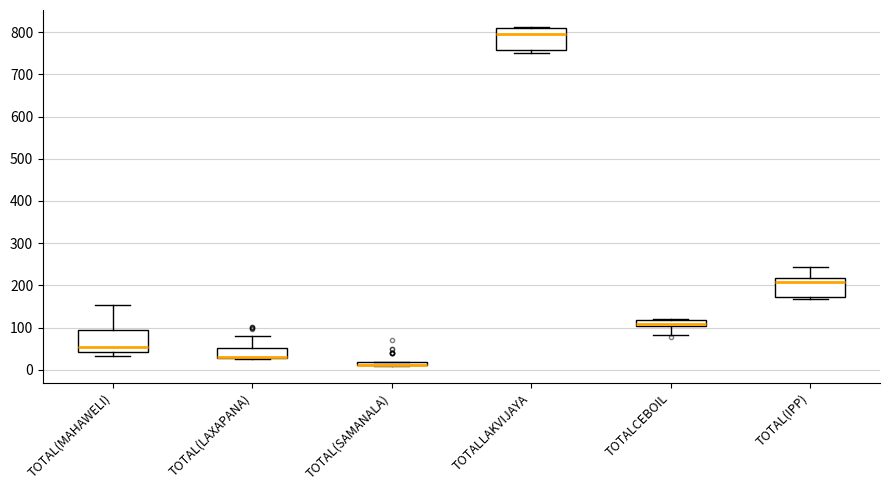

Where is the upper edge of the box for TOTAL(MAHAWELI) on the y-axis? The values are not printed on the chart, so give them approximately, as read against the axis.

90